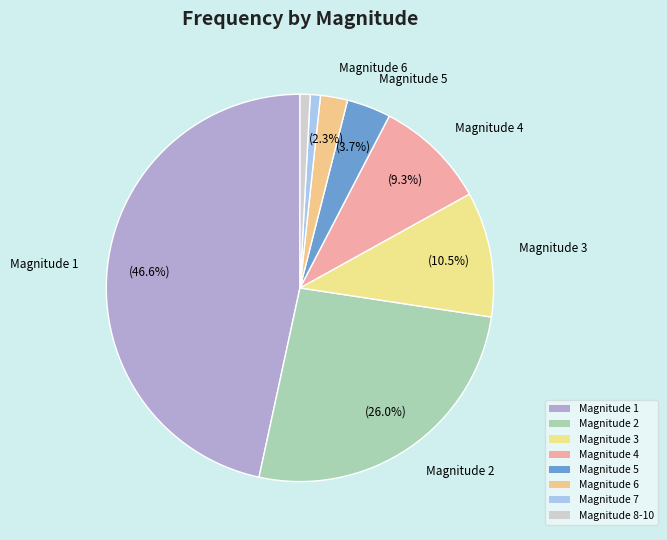

How many segments does this pie chart have?

8